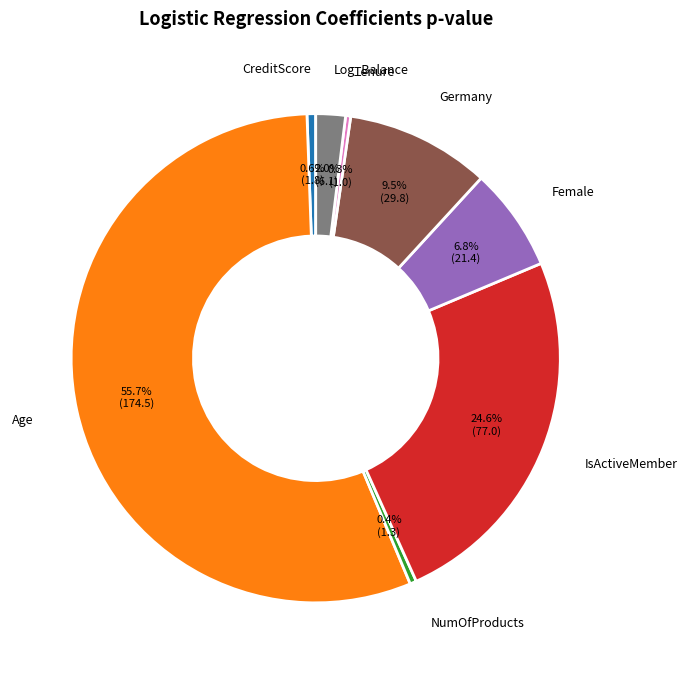

Is it true that NumOfProducts is 38% of the pie?

False